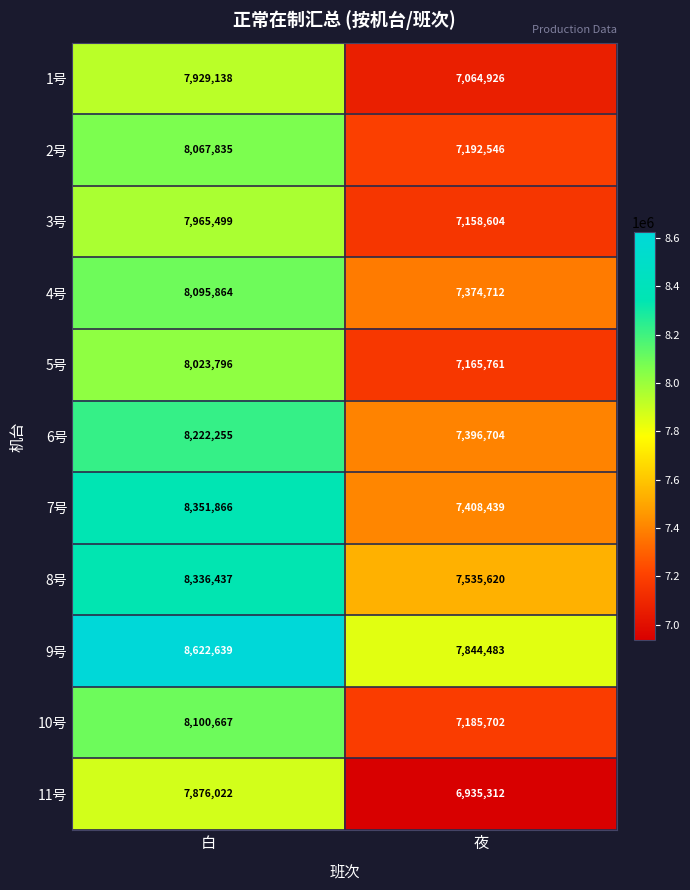

At which category is the sum across all series the highest?

白